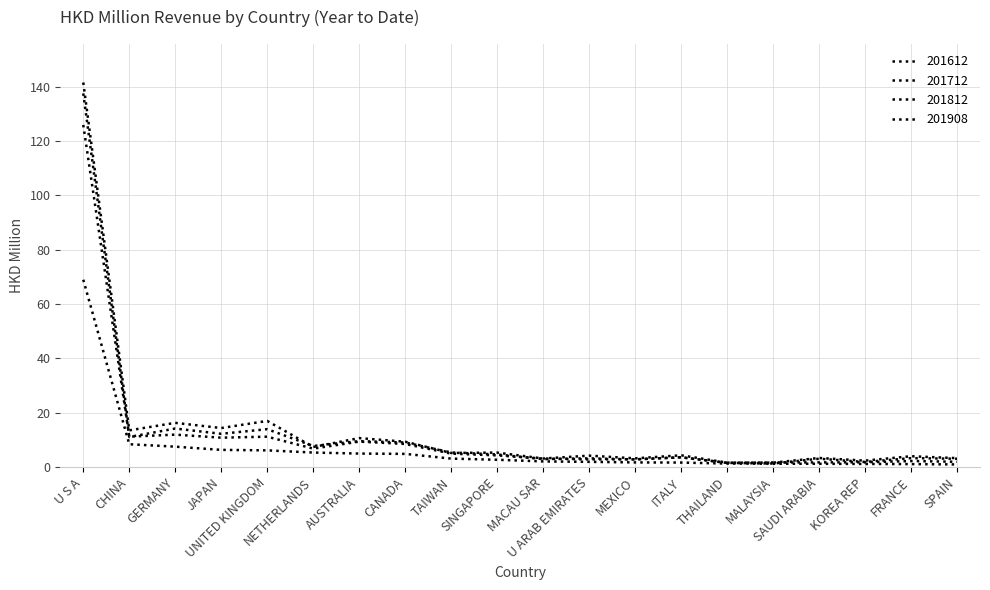

Reading right to left, transcribe all the data shown in this chart.

201612: SPAIN=3.3	FRANCE=4.0	KOREA REP=2.4	SAUDI ARABIA=3.3	MALAYSIA=1.6	THAILAND=1.6	ITALY=4.3	MEXICO=3.2	U ARAB EMIRATES=4.2	MACAU SAR=3.1	SINGAPORE=5.3	TAIWAN=5.2	CANADA=9.3	AUSTRALIA=10.6	NETHERLANDS=7.4	UNITED KINGDOM=17.0	JAPAN=14.4	GERMANY=16.3	CHINA=13.5	U S A=141.5
201712: SPAIN=3.0	FRANCE=3.3	KOREA REP=1.9	SAUDI ARABIA=3.1	MALAYSIA=1.3	THAILAND=1.5	ITALY=3.6	MEXICO=2.8	U ARAB EMIRATES=3.2	MACAU SAR=2.9	SINGAPORE=4.6	TAIWAN=5.4	CANADA=9.0	AUSTRALIA=9.5	NETHERLANDS=7.7	UNITED KINGDOM=13.9	JAPAN=12.2	GERMANY=14.2	CHINA=11.1	U S A=137.5
201812: SPAIN=1.9	FRANCE=2.2	KOREA REP=1.7	SAUDI ARABIA=1.7	MALAYSIA=1.7	THAILAND=1.6	ITALY=3.6	MEXICO=2.9	U ARAB EMIRATES=2.8	MACAU SAR=3.1	SINGAPORE=4.3	TAIWAN=4.9	CANADA=8.5	AUSTRALIA=9.3	NETHERLANDS=6.8	UNITED KINGDOM=11.2	JAPAN=10.8	GERMANY=11.9	CHINA=11.2	U S A=125.9
201908: SPAIN=1.0	FRANCE=1.1	KOREA REP=1.1	SAUDI ARABIA=1.2	MALAYSIA=1.2	THAILAND=1.3	ITALY=1.6	MEXICO=1.7	U ARAB EMIRATES=1.9	MACAU SAR=2.1	SINGAPORE=2.7	TAIWAN=3.1	CANADA=4.8	AUSTRALIA=5.0	NETHERLANDS=5.3	UNITED KINGDOM=6.1	JAPAN=6.3	GERMANY=7.5	CHINA=8.4	U S A=68.9